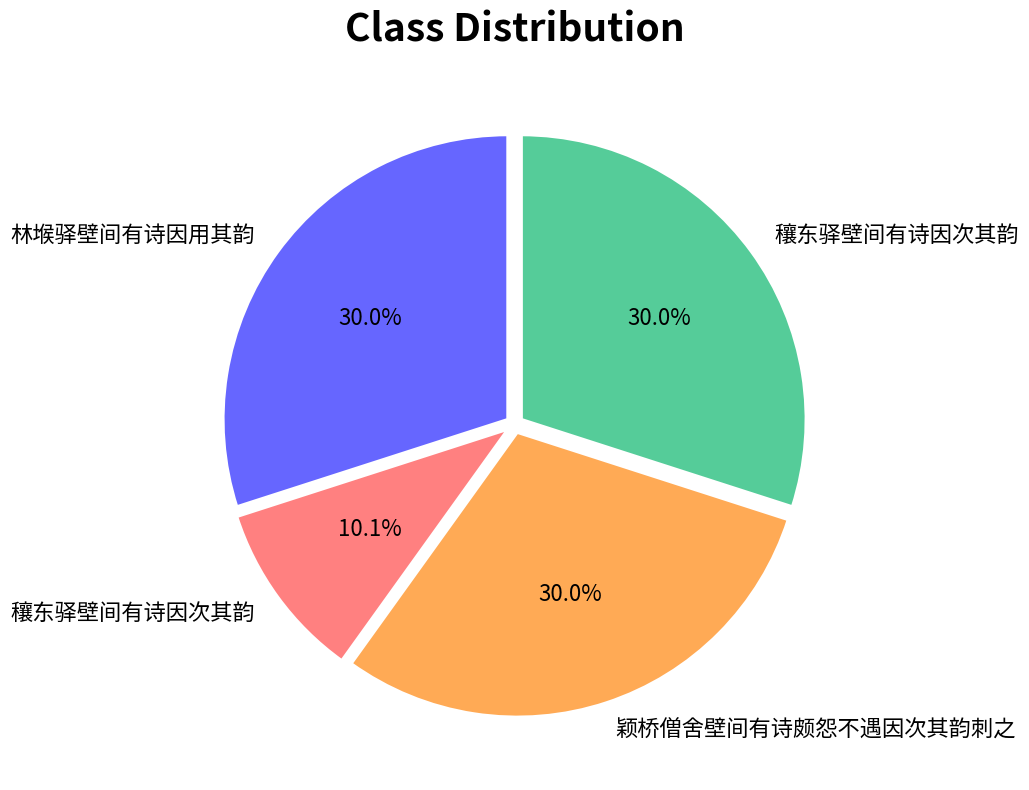

Does any single category account for the majority?

No